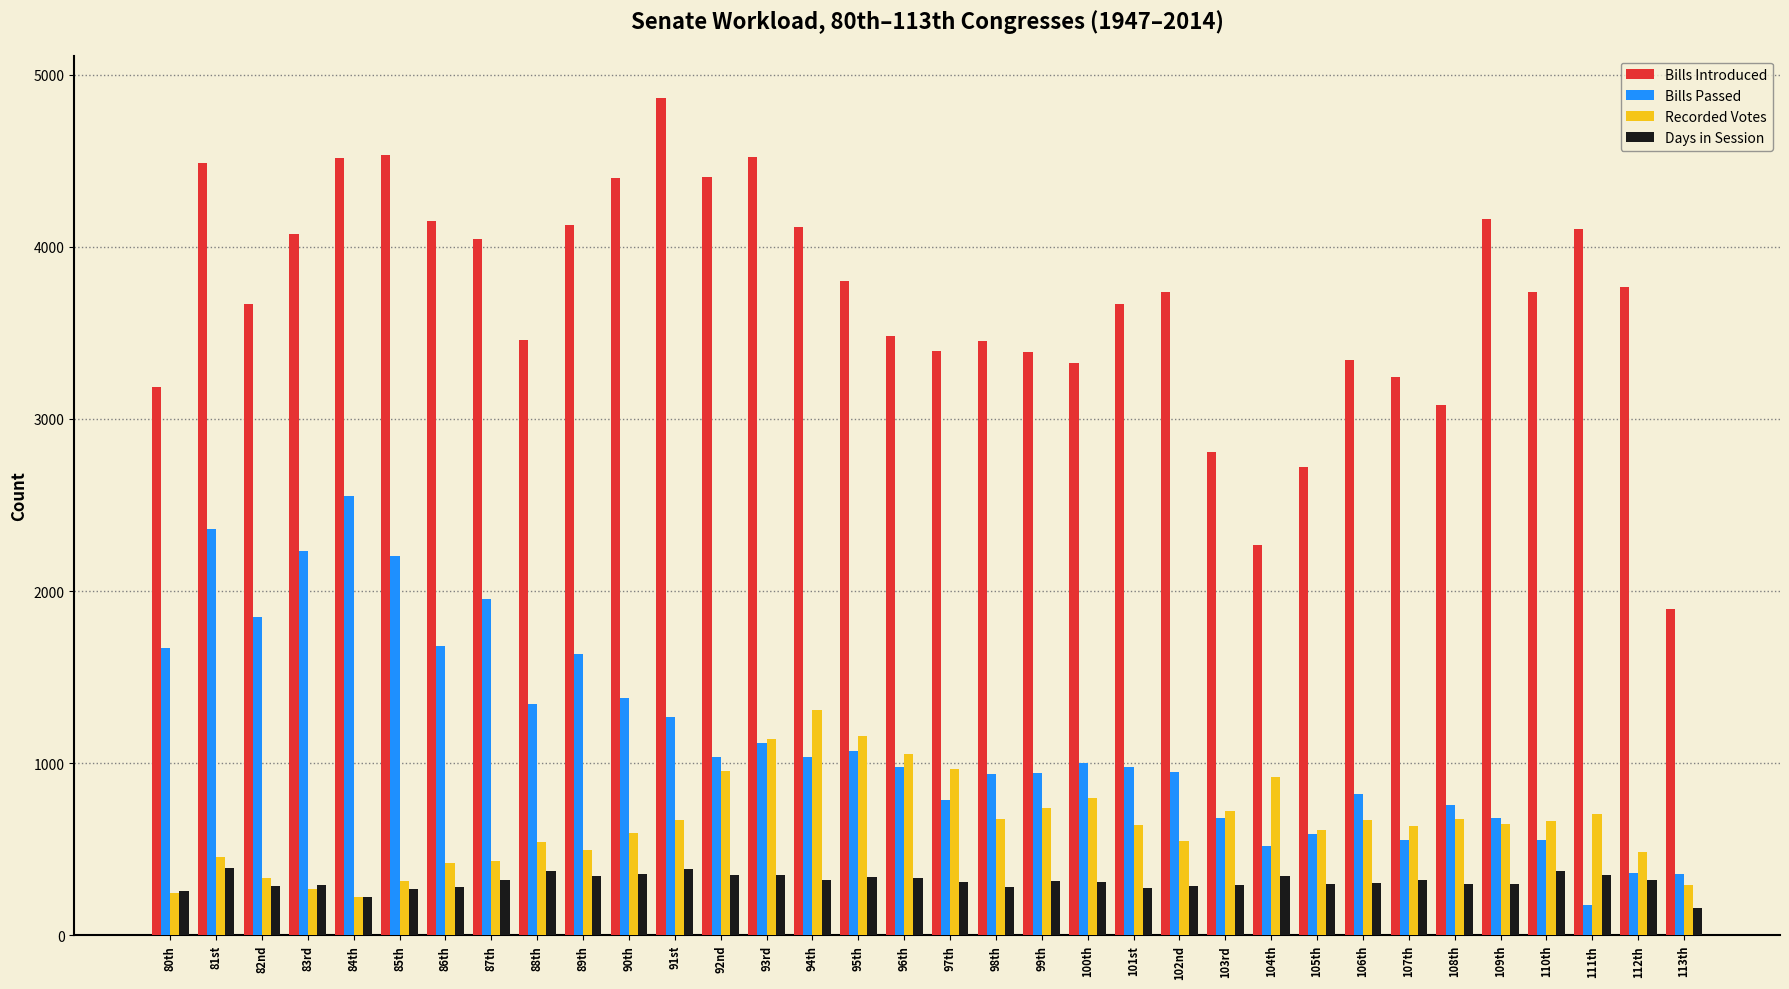

What is the average value of the Bills Passed series?

1147